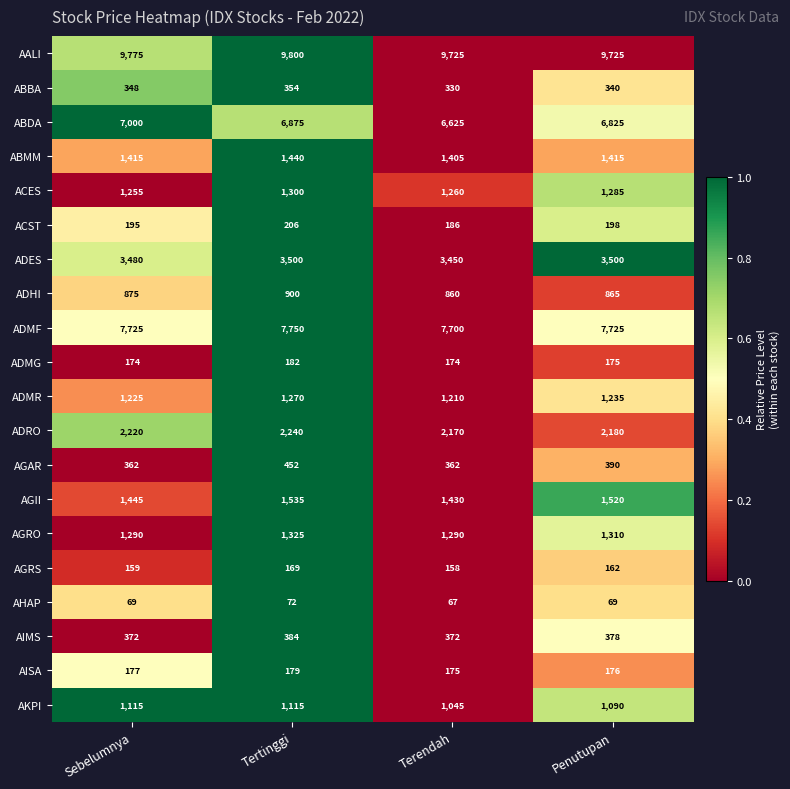

The AGRS series shows 158 at Terendah. True or false?

True